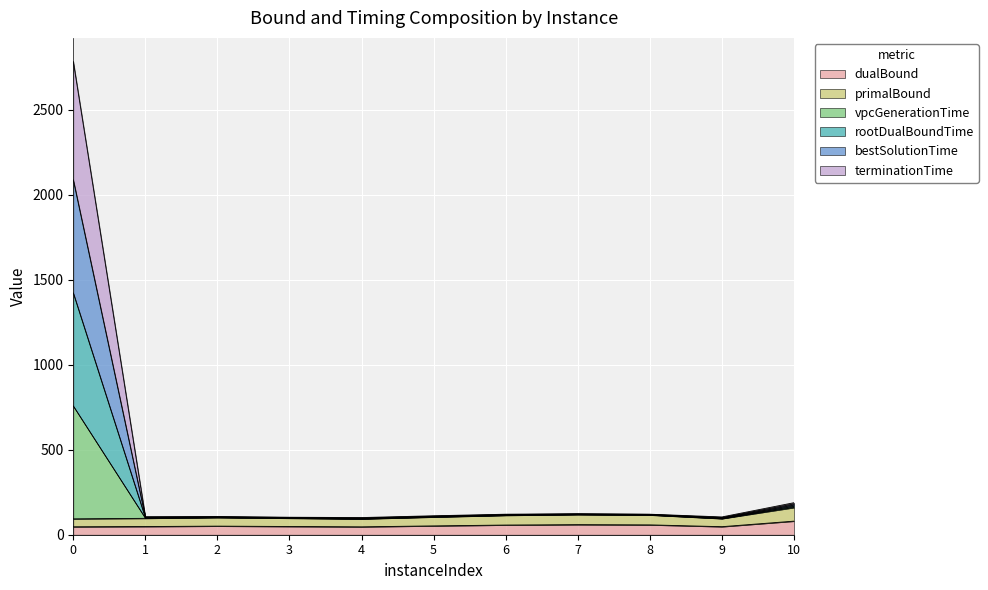

What are all the series names shown in the legend?

dualBound, primalBound, vpcGenerationTime, rootDualBoundTime, bestSolutionTime, terminationTime